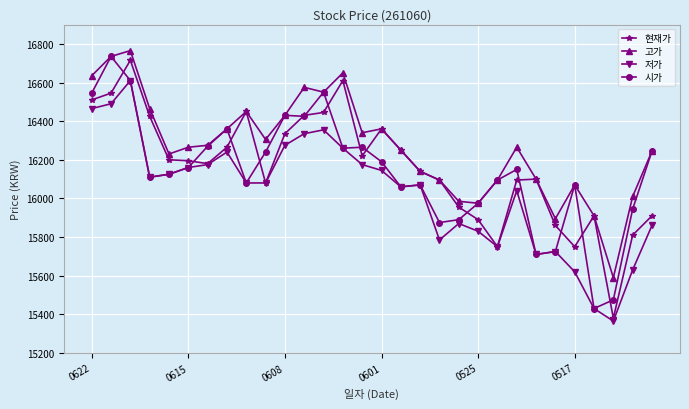

What is the value of the 저가 point at the 4th from the left?

16110